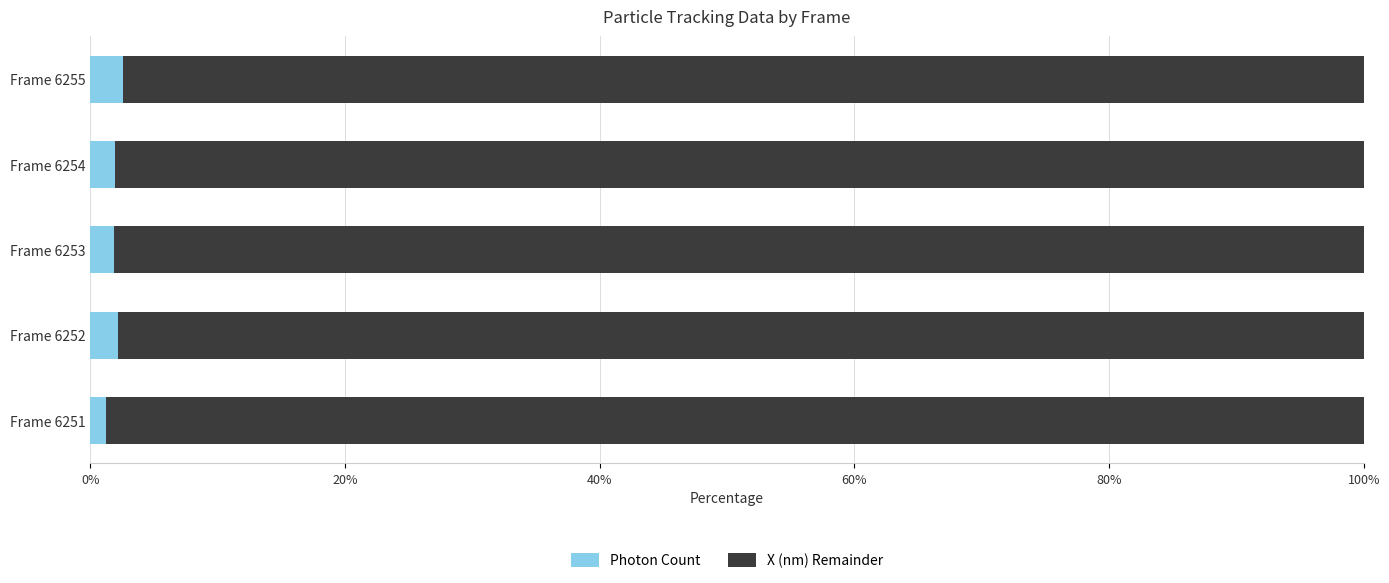

Is it true that Photon Count equals 2.2 at Frame 6252?

True